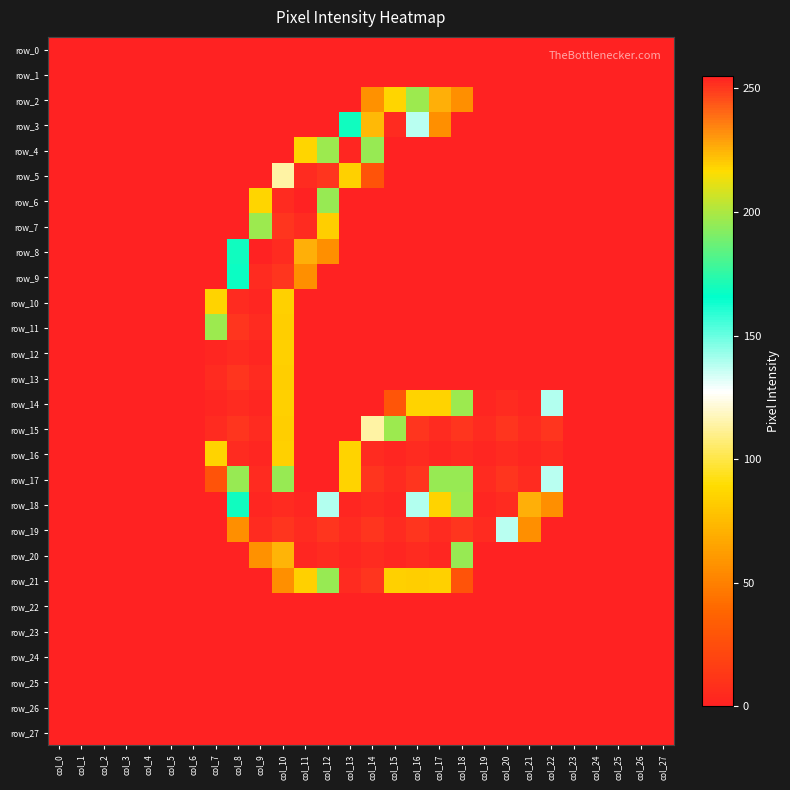

At which label does row_23 reach its peak?

col_0